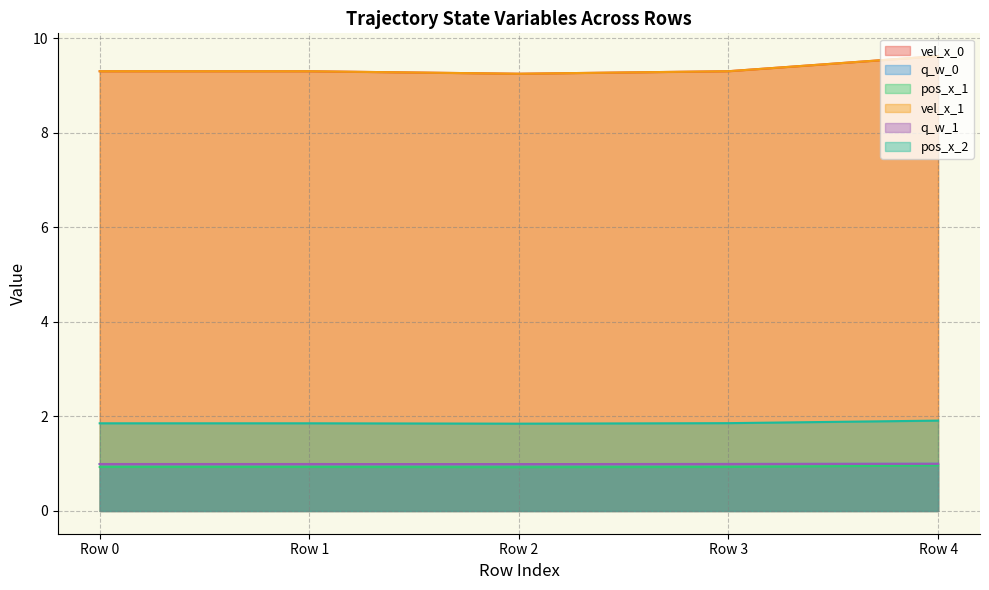

How many interior local valleys does the vel_x_0 series have?

1